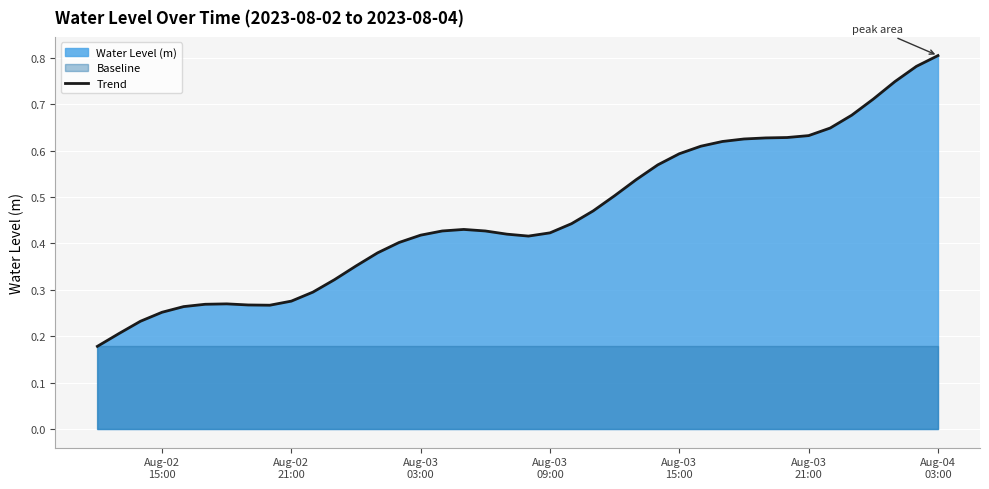

How many lines are shown in the chart?

1